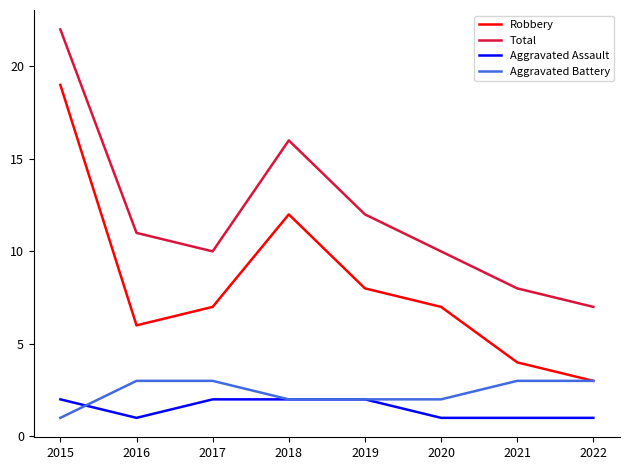

True or false: Aggravated Battery and Total intersect in this chart.

False